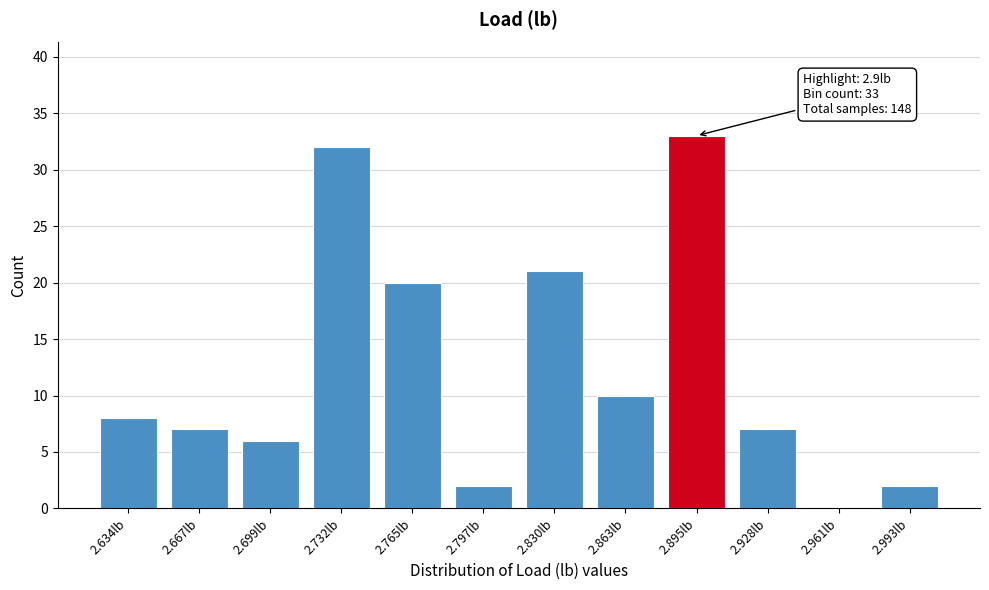

Reading left to right, what are all the values shown in this chart?

2.634lb=8	2.667lb=7	2.699lb=6	2.732lb=32	2.765lb=20	2.797lb=2	2.830lb=21	2.863lb=10	2.895lb=33	2.928lb=7	2.961lb=0	2.993lb=2